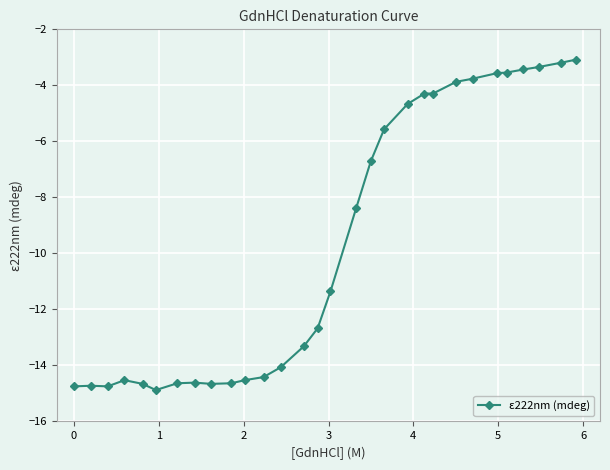

What is the minimum value shown in the chart?

-14.9